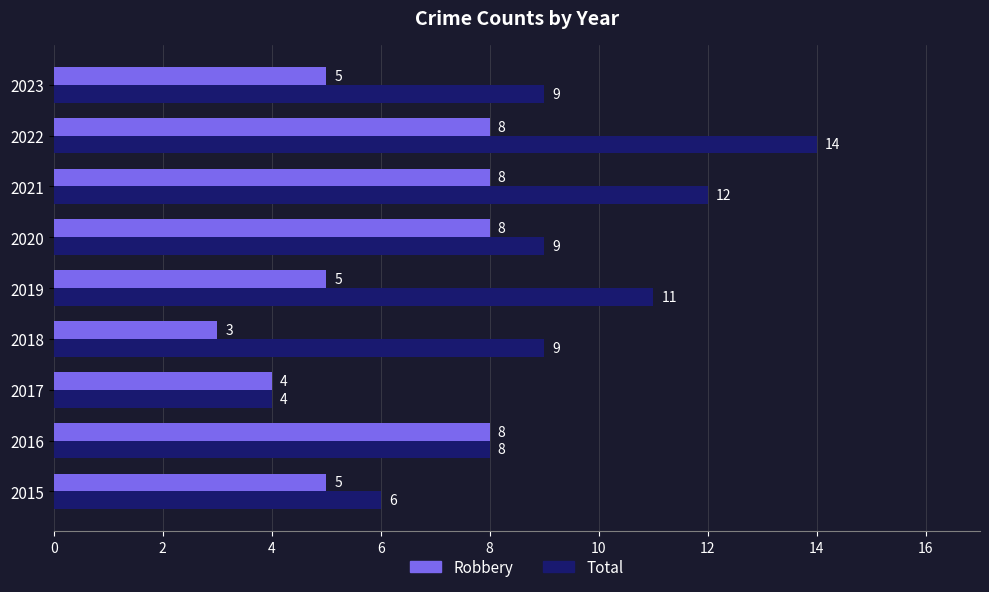

What is the lowest value of the Total series?

4